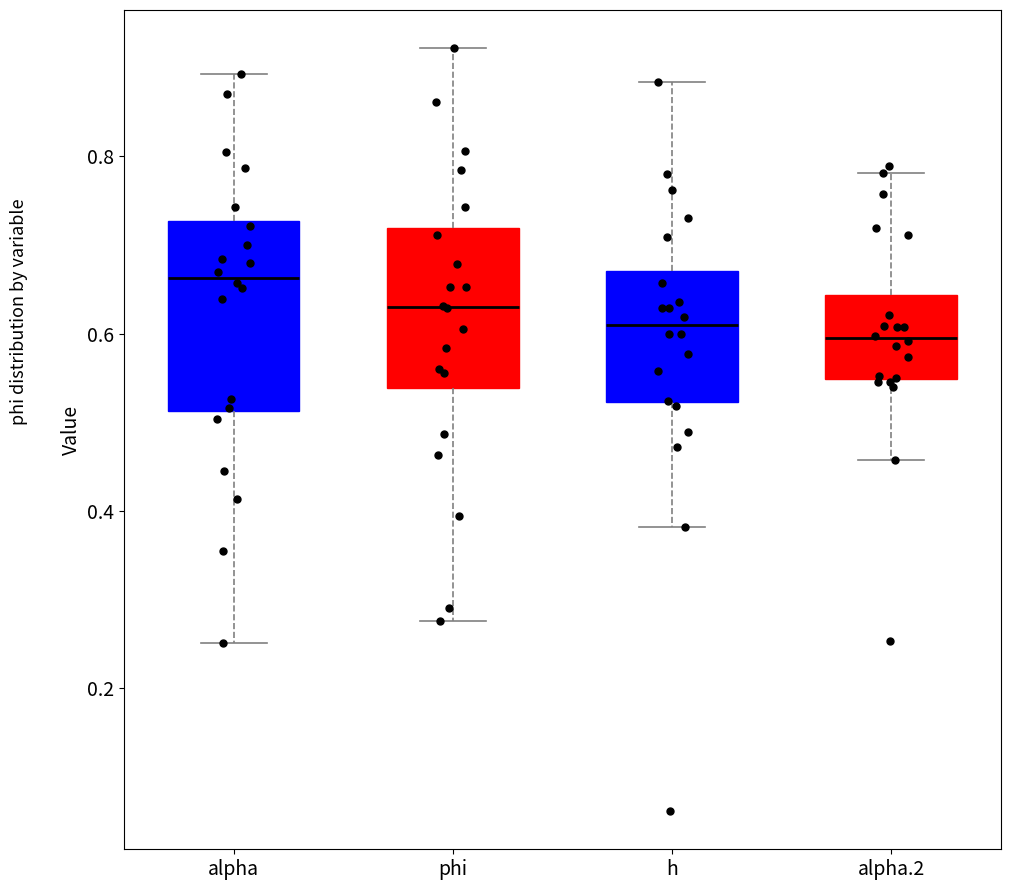

Reading left to right, transcribe this box plot: for each box, give where its median line is, the range the box spans, and where its two whiskers end, as read against the y-axis. The values are not printed on the chart, so give them approximately, as read against the axis.

alpha: median 0.66, box 0.52 to 0.72, whiskers 0.26 to 0.90
phi: median 0.62, box 0.54 to 0.72, whiskers 0.28 to 0.92
h: median 0.60, box 0.52 to 0.68, whiskers 0.38 to 0.88
alpha.2: median 0.60, box 0.54 to 0.64, whiskers 0.46 to 0.78